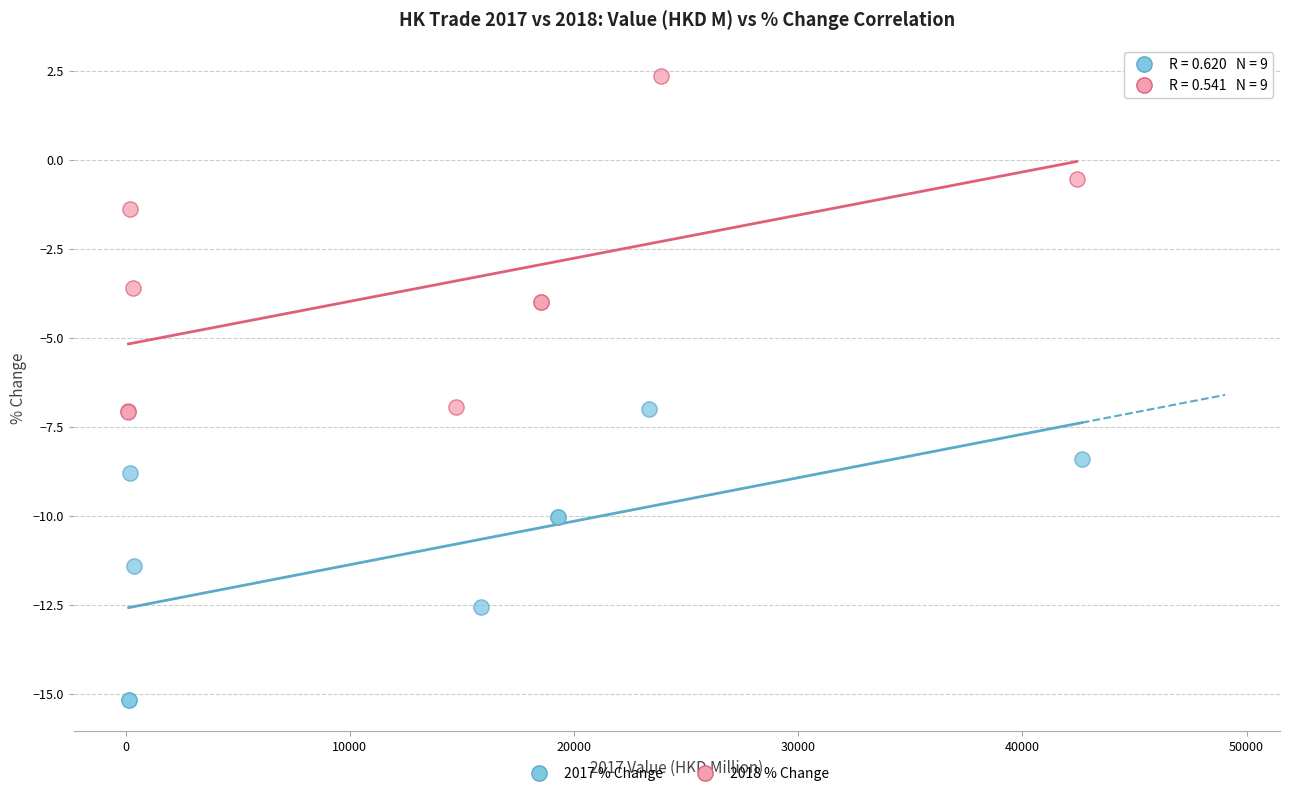

Which series has the largest Y range (max minus min)?

2018 % Change